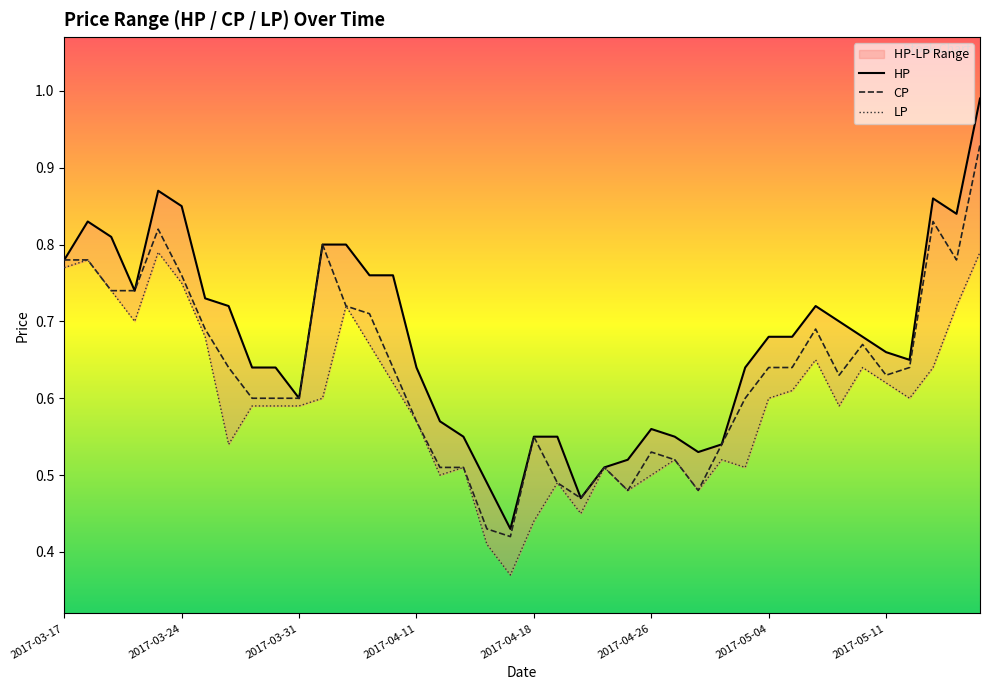

Count the CP values in the range 0 to 1.

40